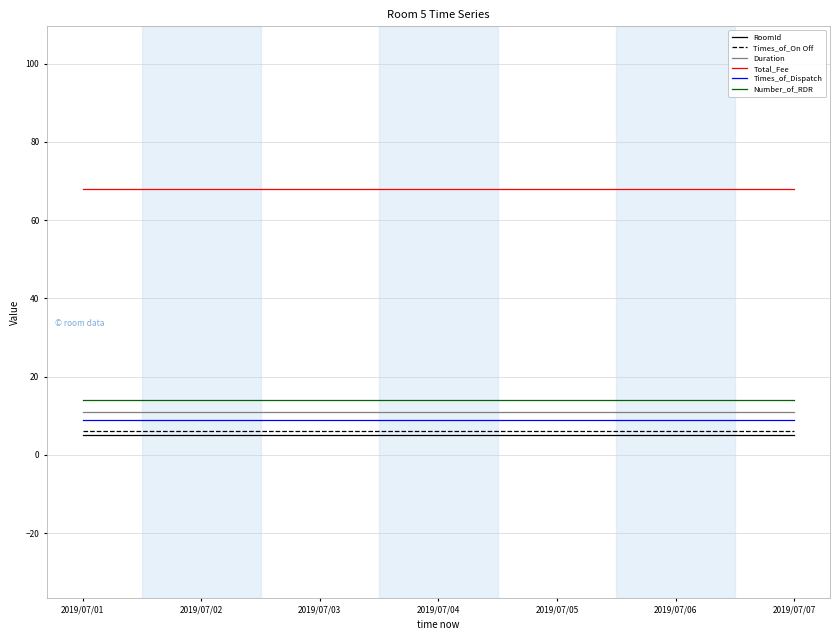

The value of Times_of_Dispatch at 2019/07/02 is 9. True or false?

True